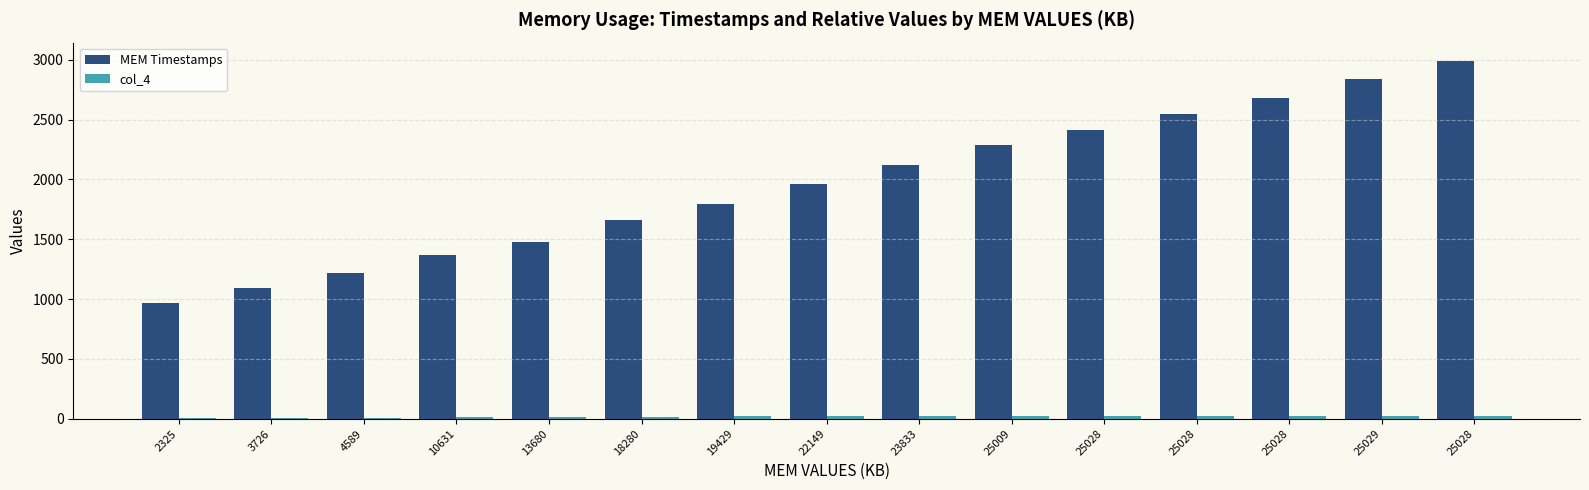

The col_4 series shows 17.9 at 18280. True or false?

True